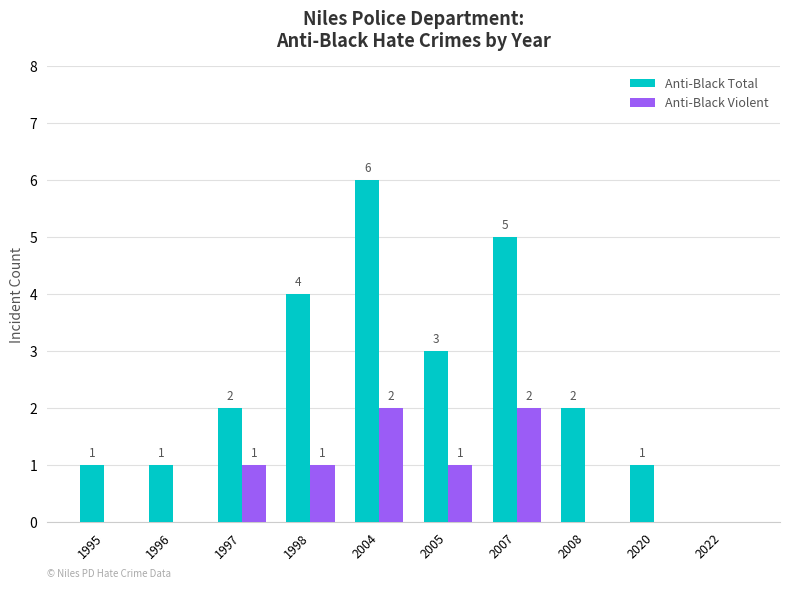

Reading left to right, transcribe all the data shown in this chart.

Anti-Black Total: 1	1	2	4	6	3	5	2	1	0
Anti-Black Violent: 0	0	1	1	2	1	2	0	0	0